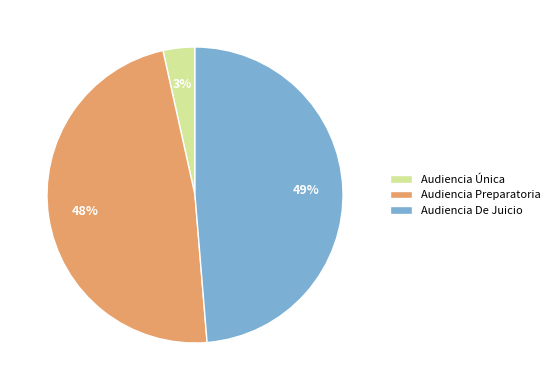

Count the number of slices in the pie.

3